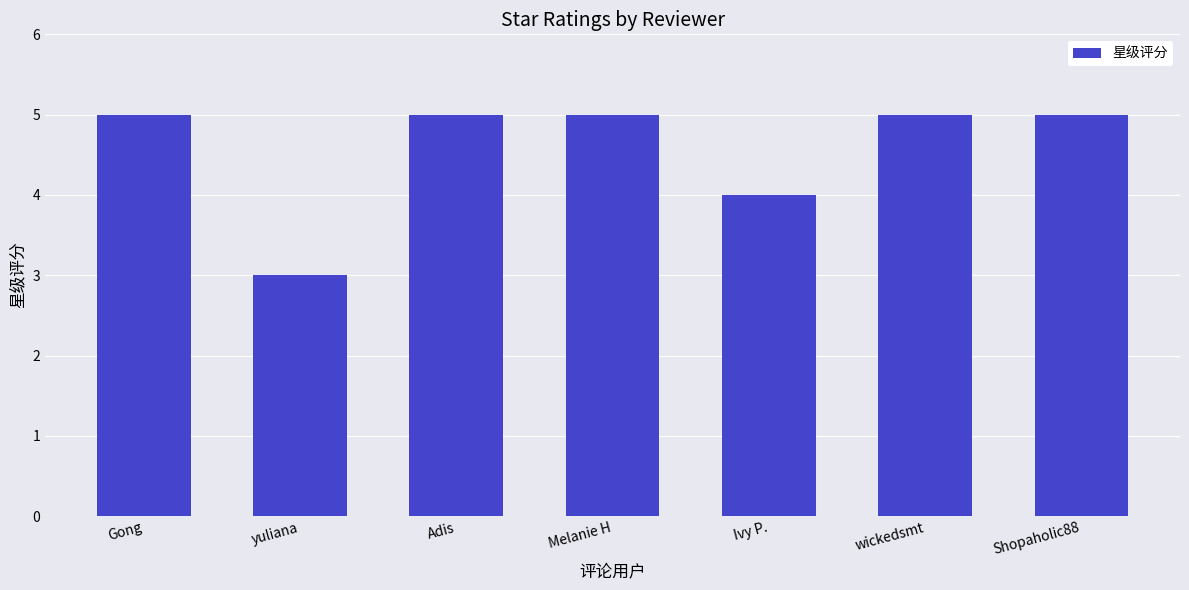

What is the average value?

5